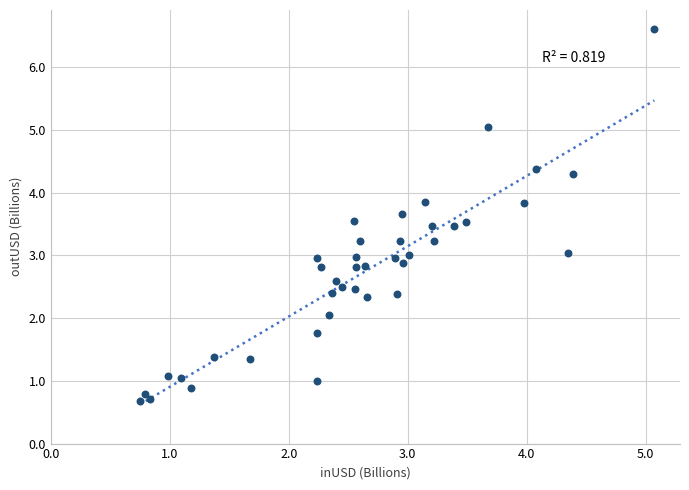

What is the range of X values (max minus min)?

4.3